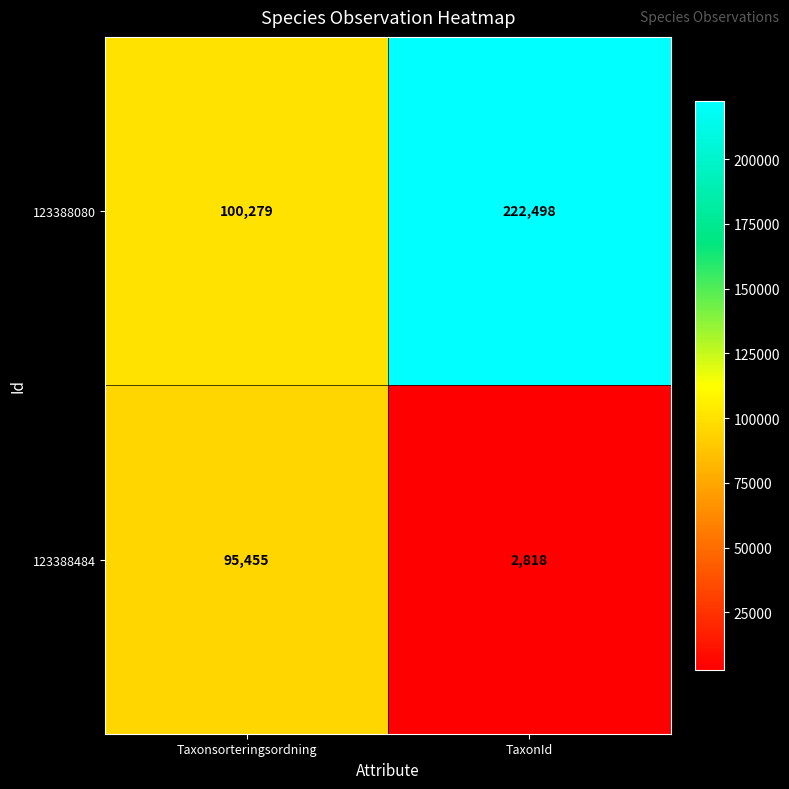

Where is 123388484 nearest to the value 49136?

TaxonId